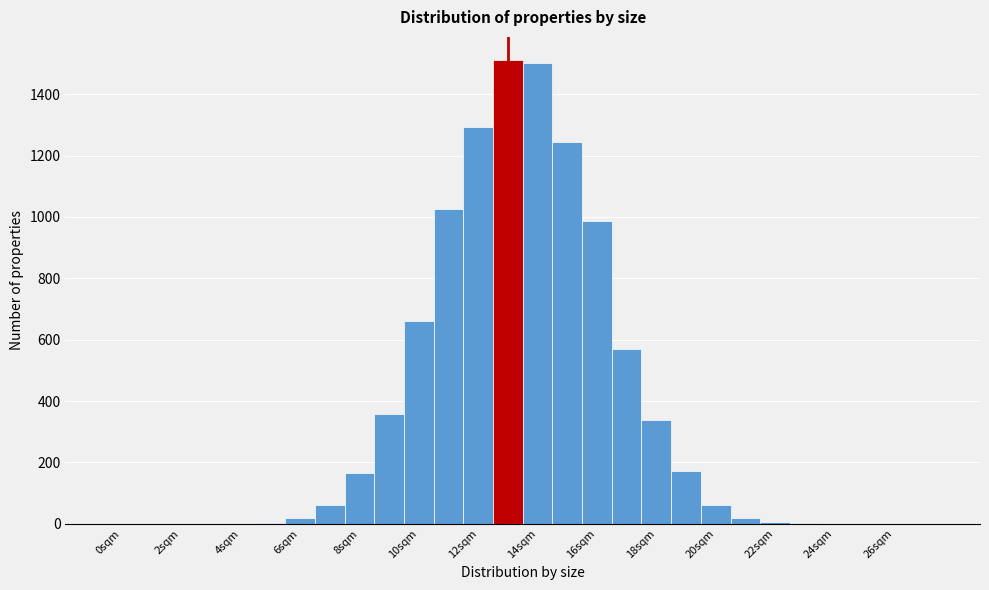

What is the height of the bar covering 14.5 to 15.5 on the x-axis? Neither the bar edges nor the heights are printed on the chart, so give them approximately, as read against the axes.

1240